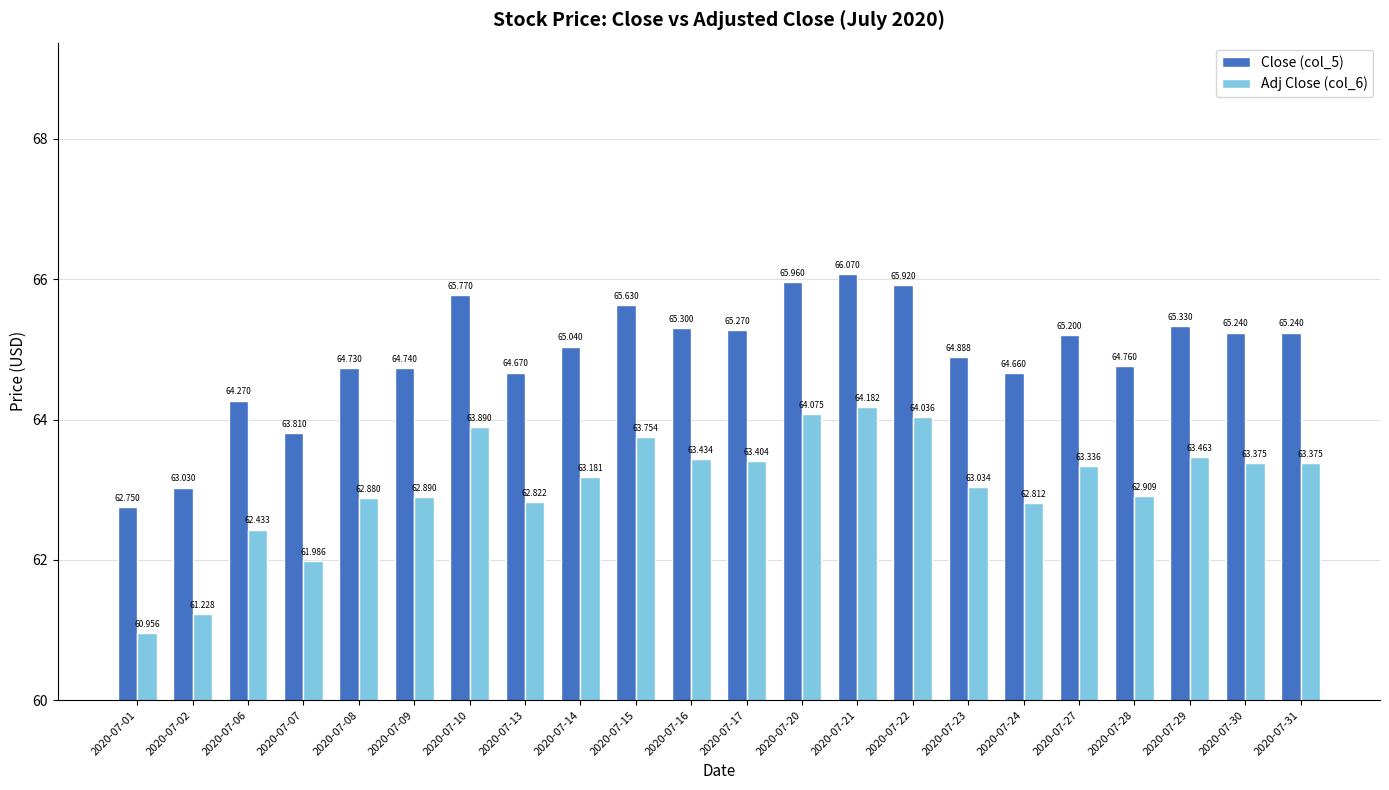

True or false: Close (col_5) has a value of 65.2 at 2020-07-27.

True